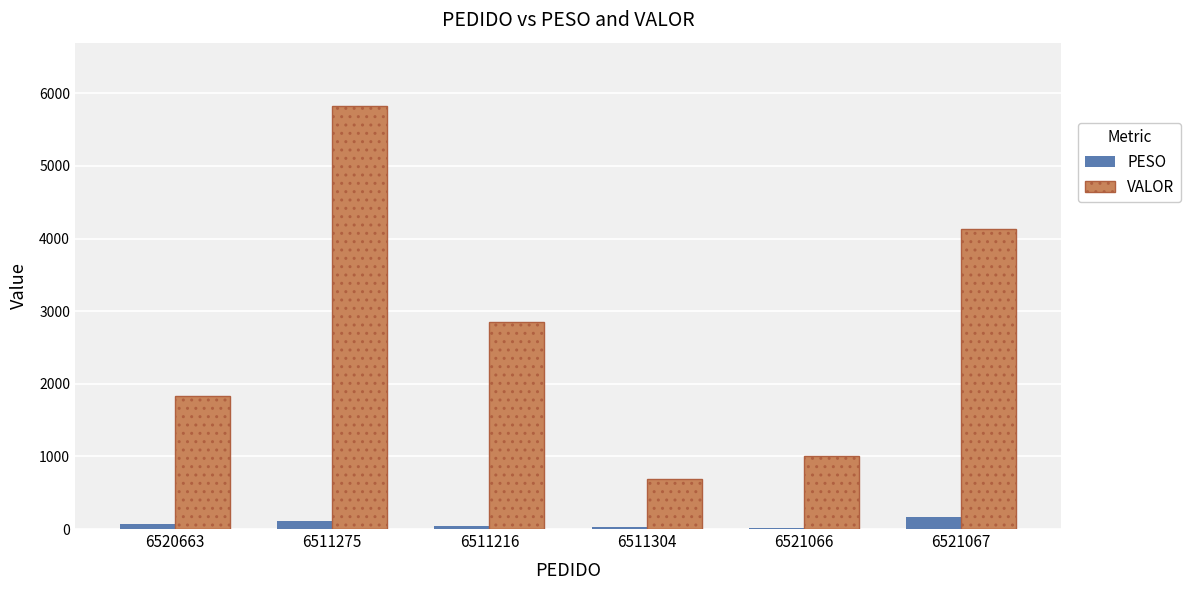

True or false: VALOR has a value of 1006.1 at 6521066.

True